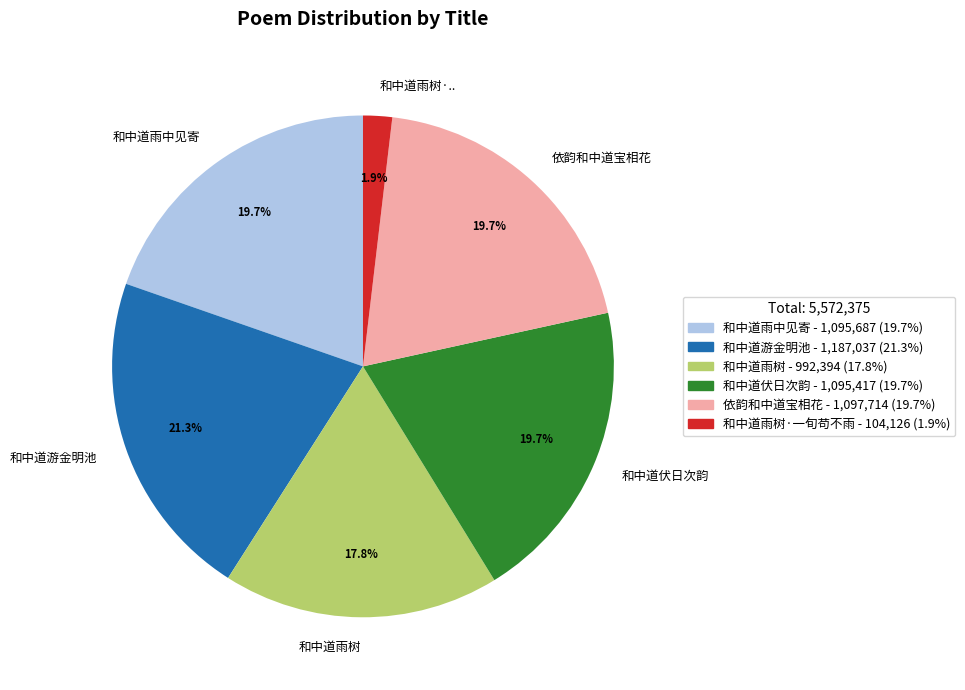

Does any single category account for the majority?

No